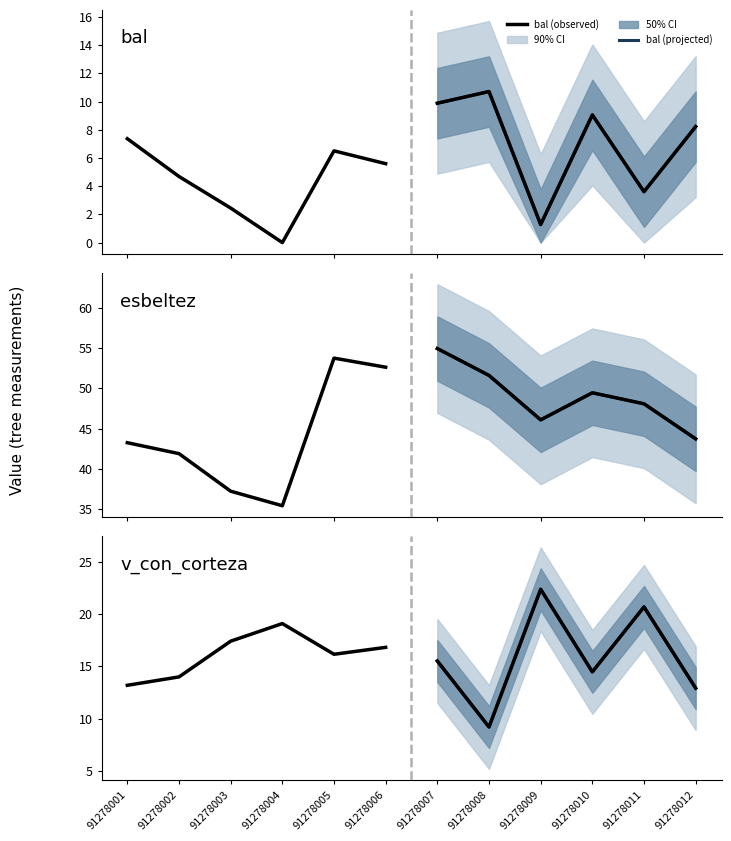

True or false: v_con_corteza (projected) has more than 0 points higher than both neighbors.

True